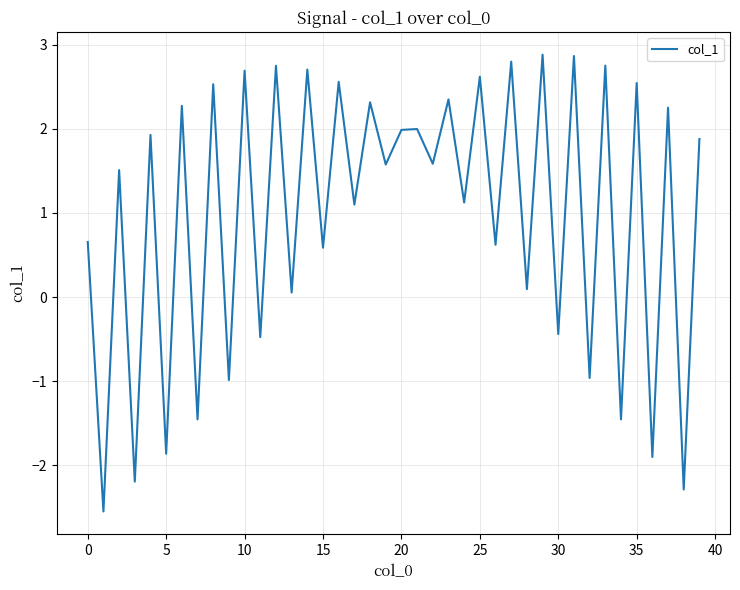

What is the maximum value shown in the chart?

2.9